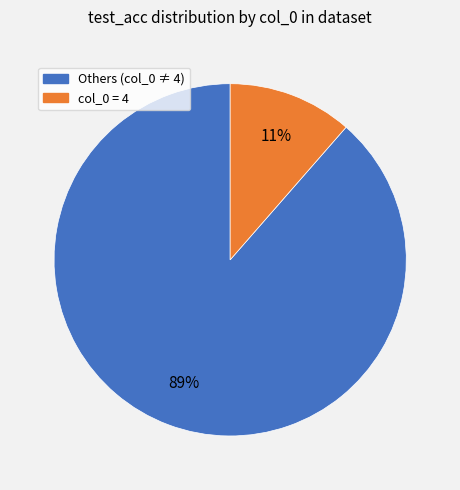

What is the largest slice in the pie chart?

Others (col_0 ≠ 4)